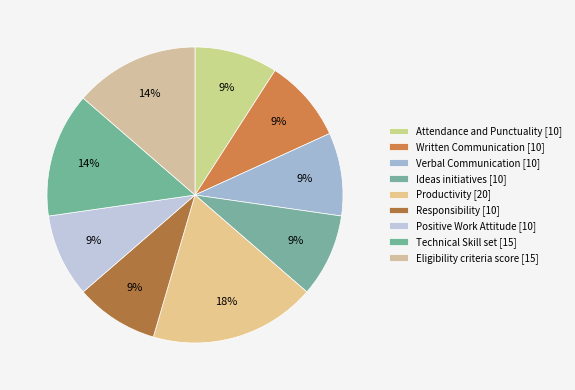

To the nearest percent, what is the difference between the largest and smallest slice percentages?

9%